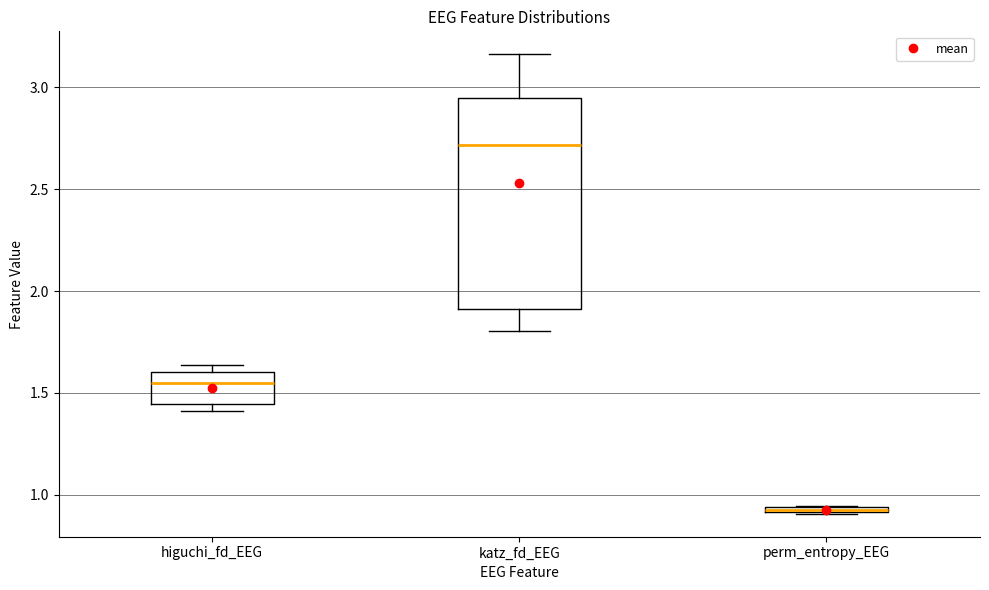

Which box is the tallest, from its lower edge to its upper edge?

katz_fd_EEG